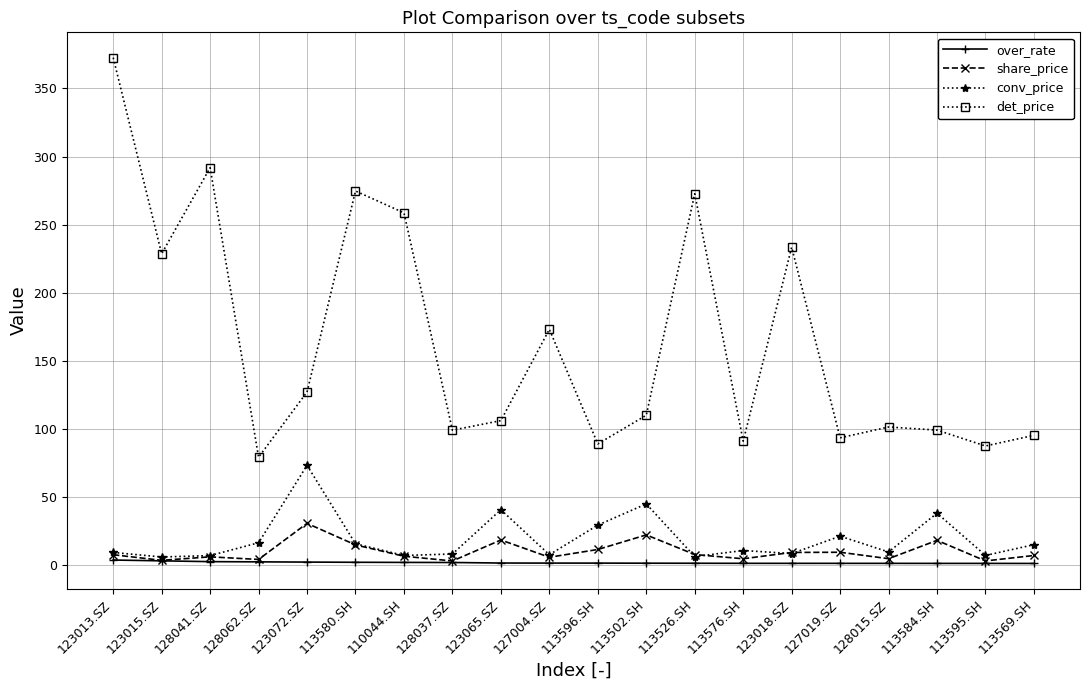

At 113502.SH, list the series in order from largest to smallest.

det_price, conv_price, share_price, over_rate